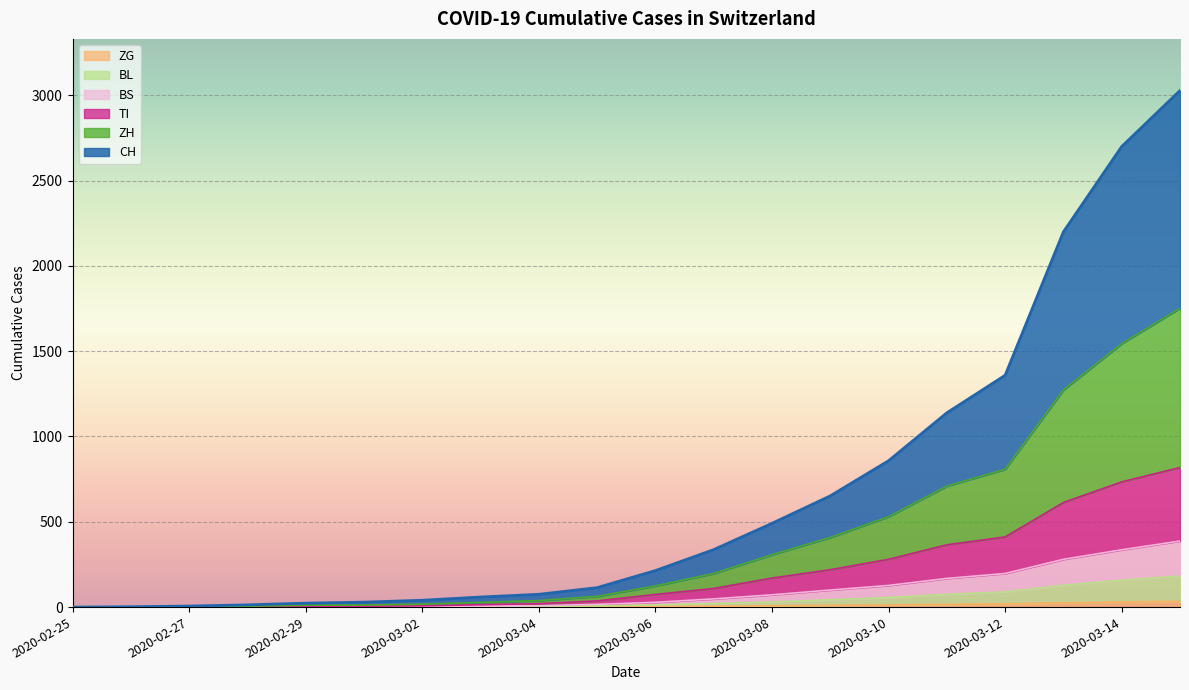

Is it true that CH equals 106 at 2020-03-06?

False